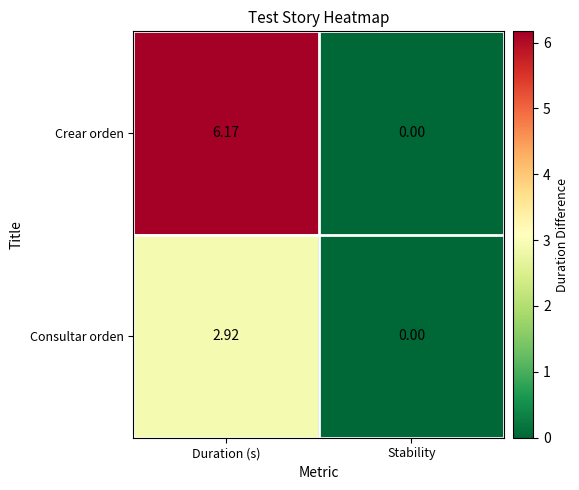

At which label does Crear orden reach its minimum?

Stability